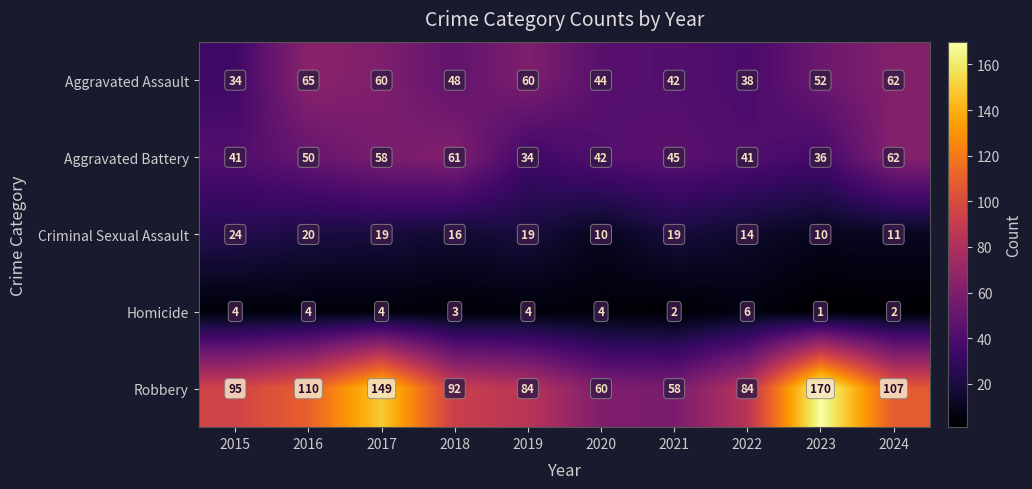

True or false: Homicide has a value of 3 at 2021.

False